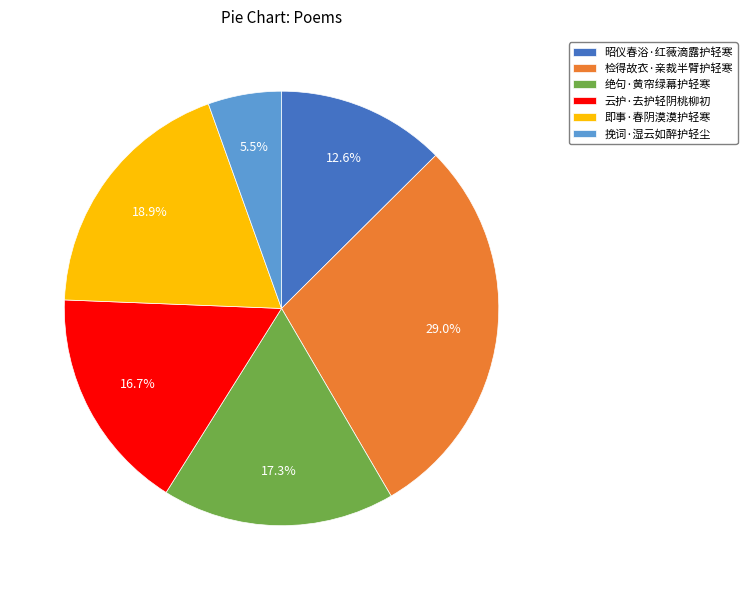

The 云护·去护轻阴桃柳初 slice represents 22% of the pie. True or false?

False